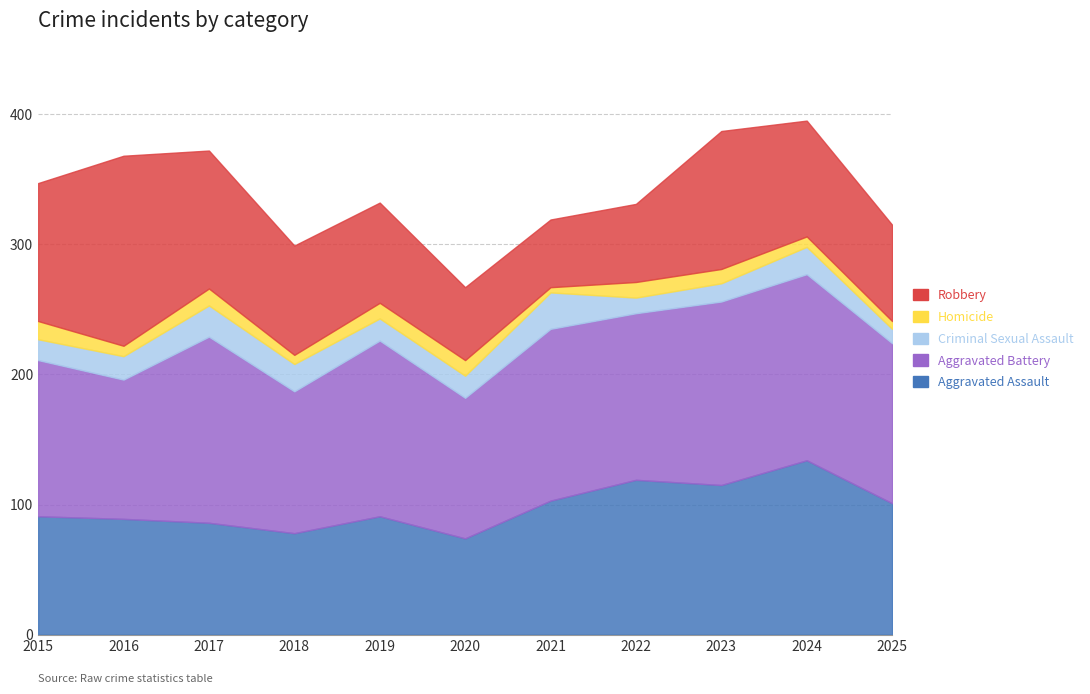

True or false: Aggravated Assault and Criminal Sexual Assault intersect in this chart.

False